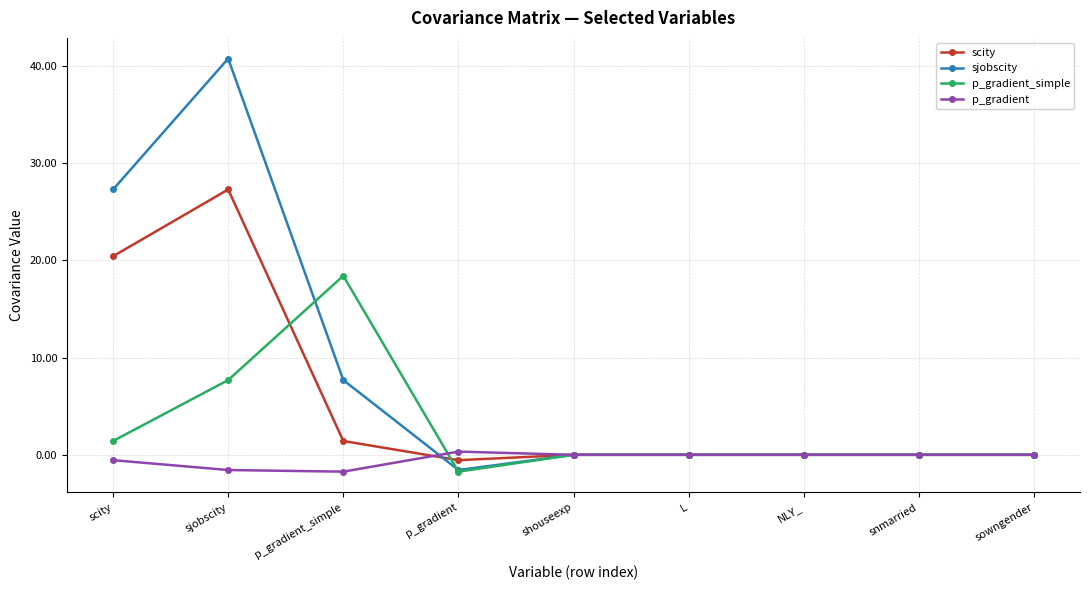

Which category has the highest value in the sjobscity series?

sjobscity